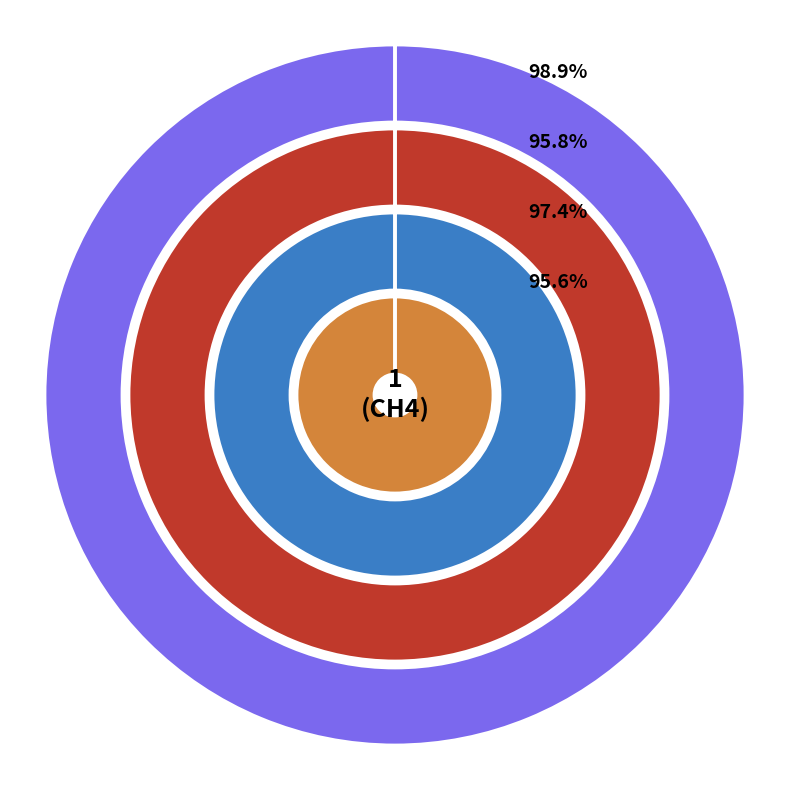

Does any single category account for the majority?

Yes